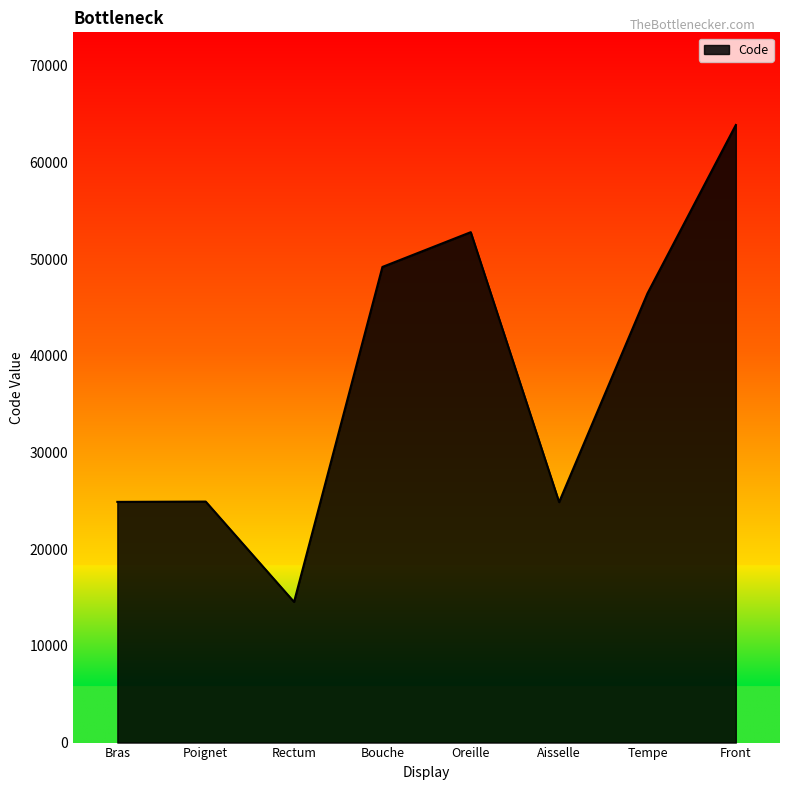

What is the greatest value displayed?

63864